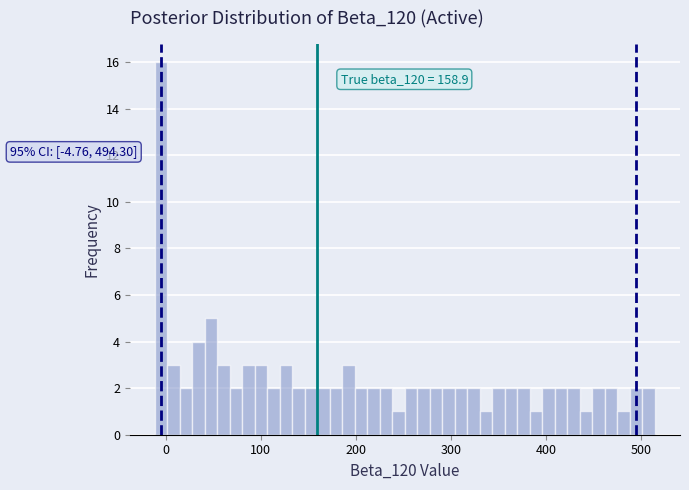

Read against the x-axis, roughly where is the centre of the tallest bar?

0